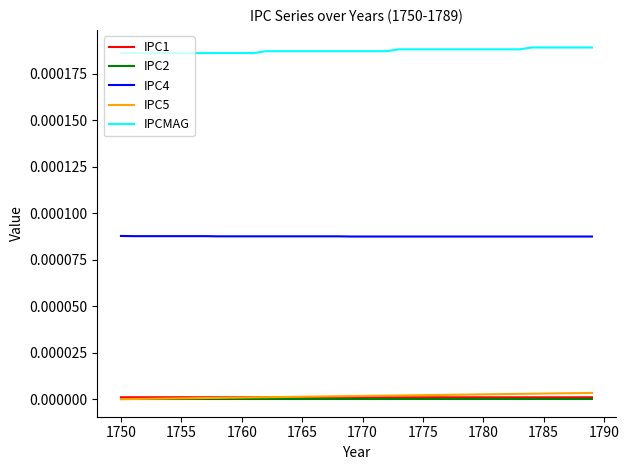

True or false: IPCMAG and IPC4 cross at least once.

False